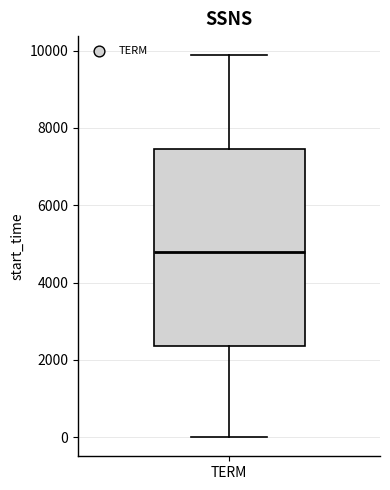

Read this box plot against the y-axis: the position of the median line, the range covered by the box, and the ends of both whiskers. The values are not printed on the chart, so give them approximately, as read against the axis.

median 4800, box 2400 to 7400, whiskers 0 to 9800